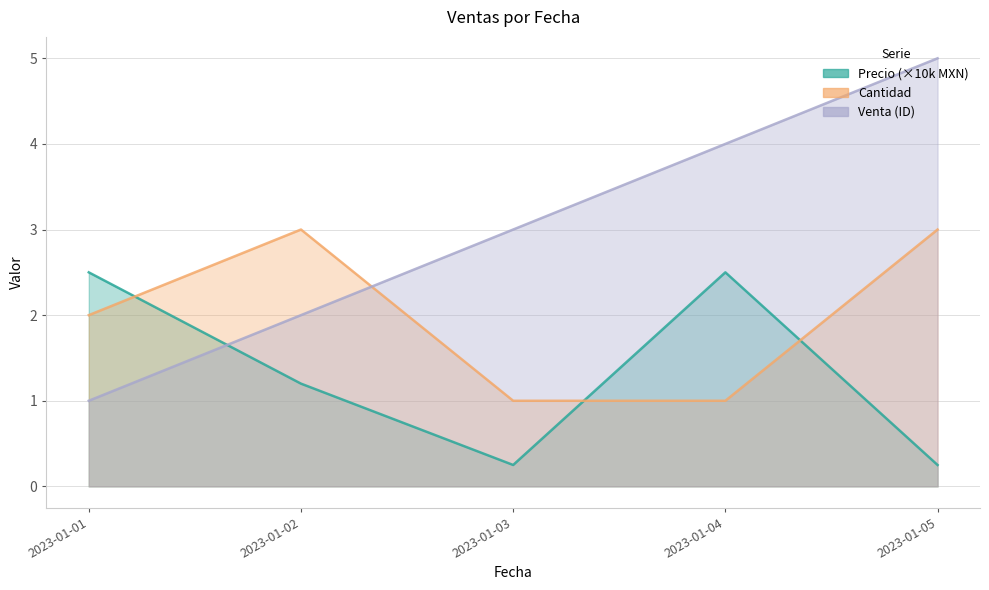

What are all the series names shown in the legend?

Precio, Cantidad, Venta